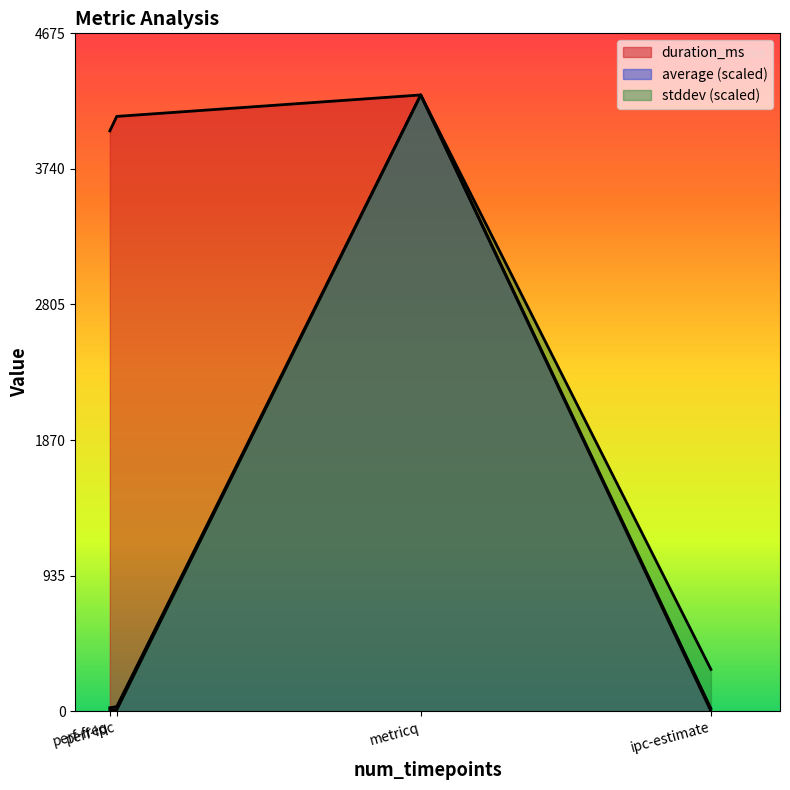

Rank the series by their maximum value, from lowest to highest.

stddev, average, duration_ms